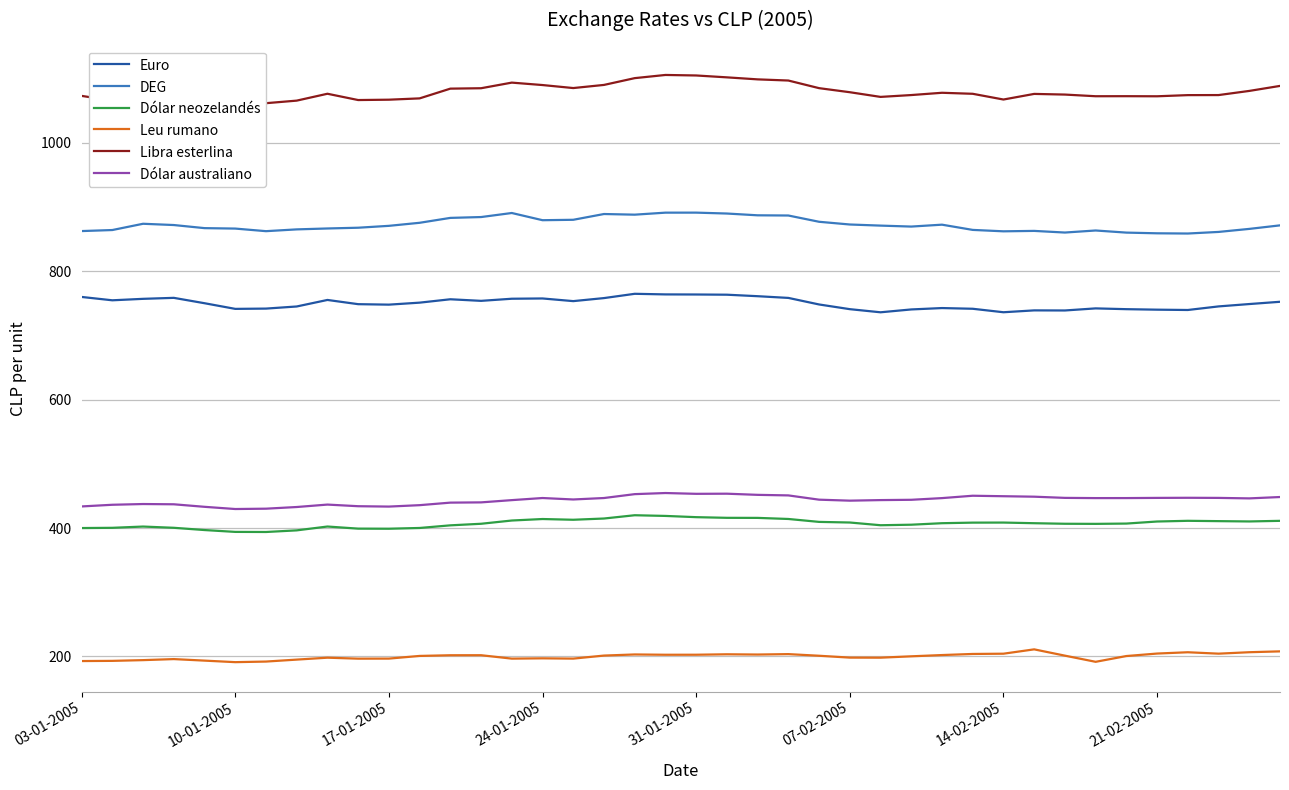

What is the sum of the Euro values at 24 and 16?

1502.0